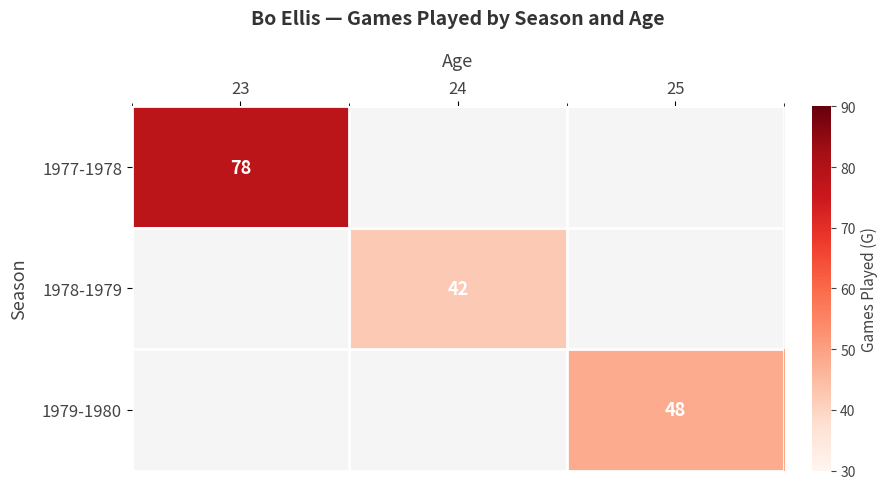

The value of 1979-1980 at 25 is 73. True or false?

False